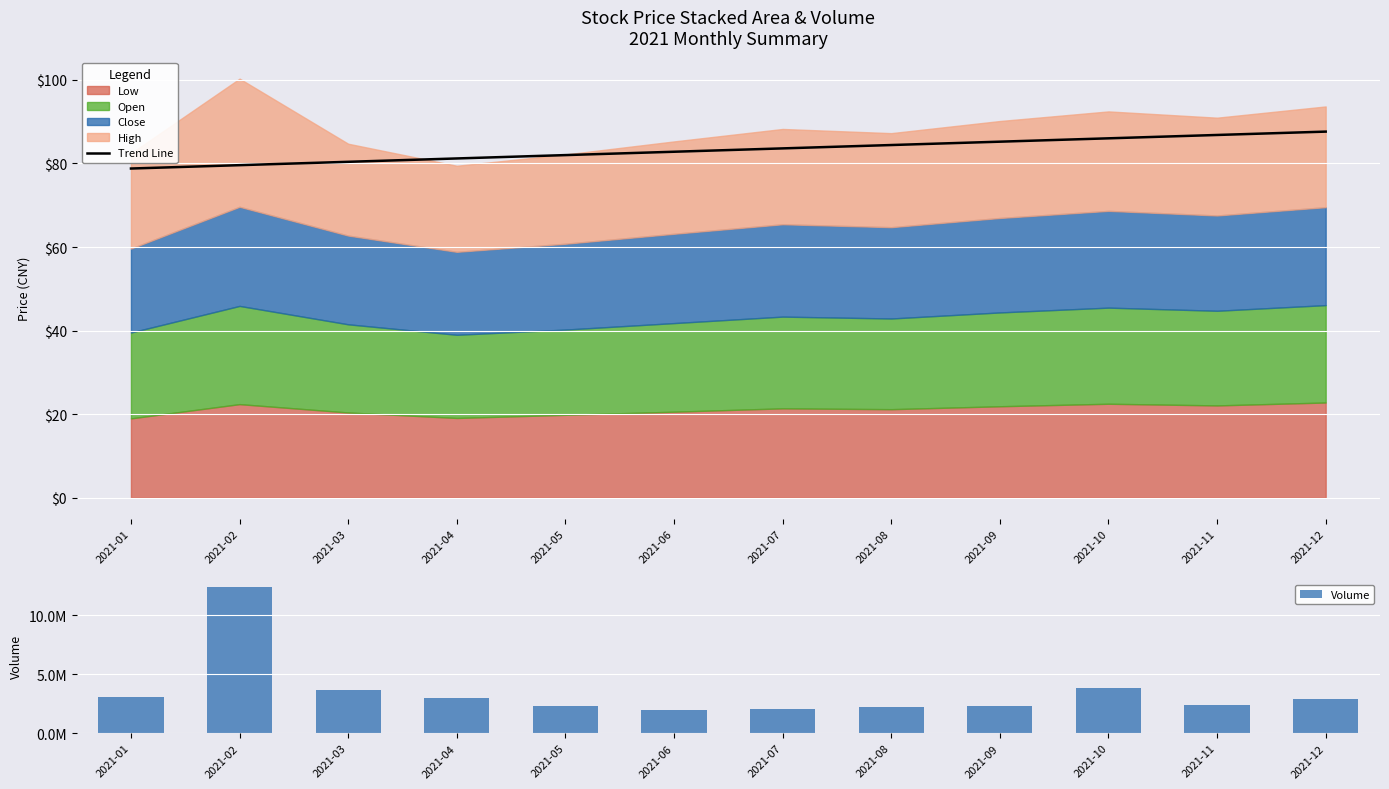

True or false: Trend Line has a value of 42.2 at 2021-11.

False